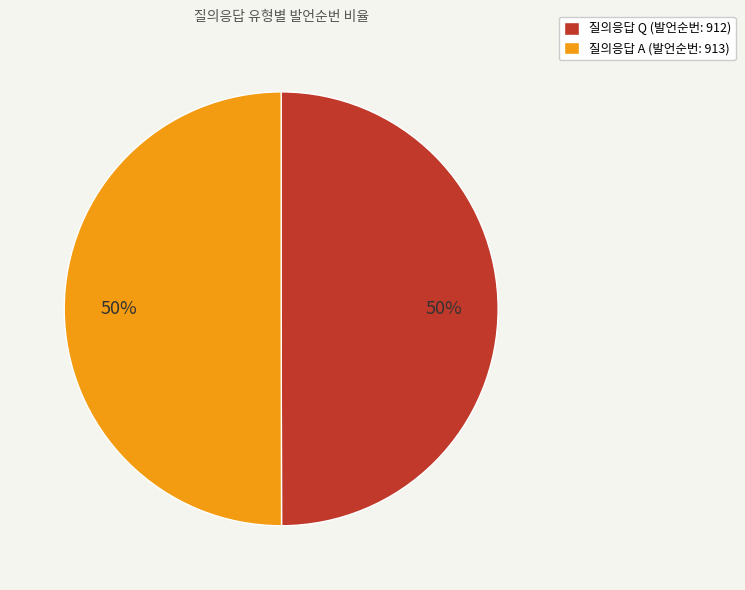

To the nearest percent, what portion does 질의응답 Q (발언순번: 912) represent?

50%